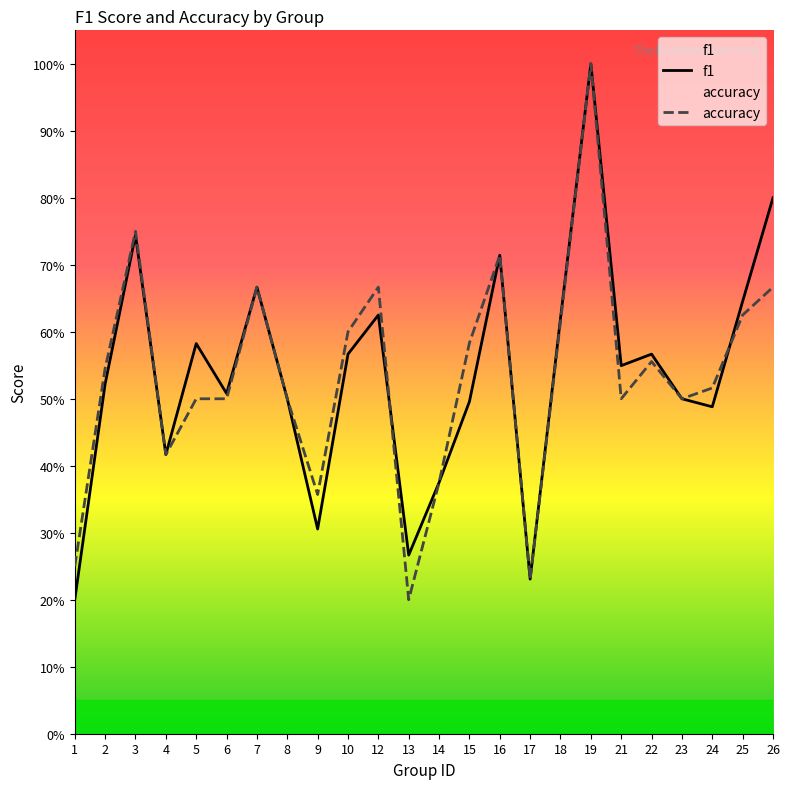

List the series in order of their overall mean, highest first.

f1, accuracy